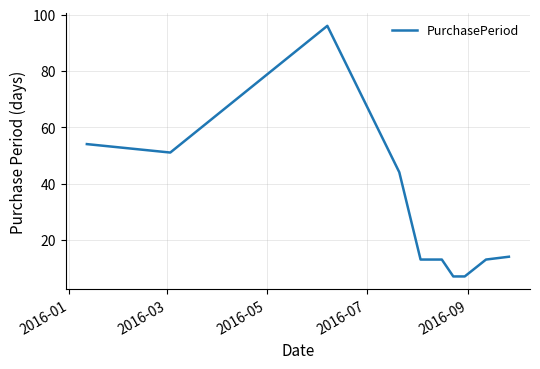

What is the minimum value shown in the chart?

7